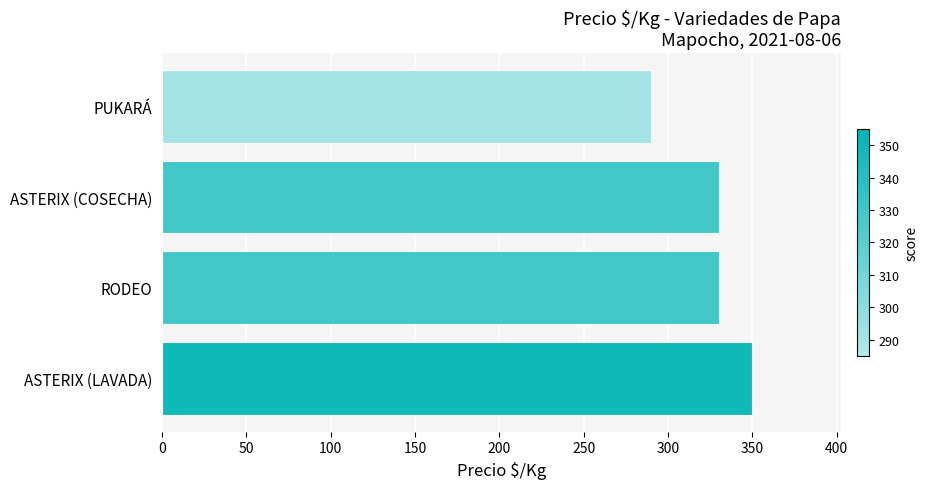

What is the minimum value shown in the chart?

290